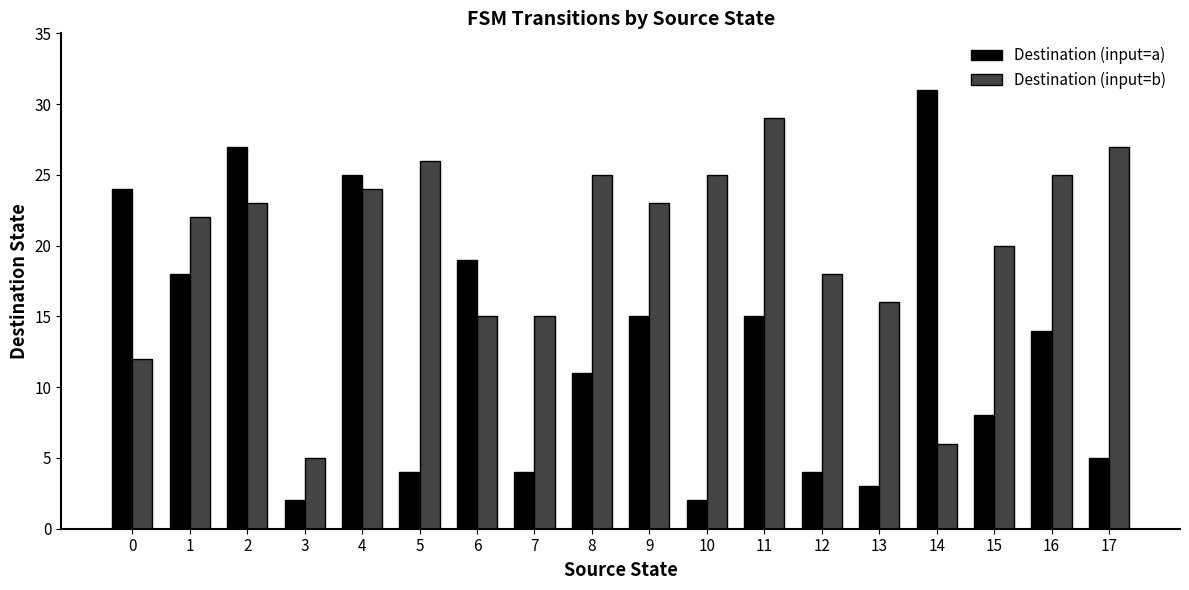

Is the value of Destination (input=a) at 16 greater than the value of Destination (input=b) at 4?

No